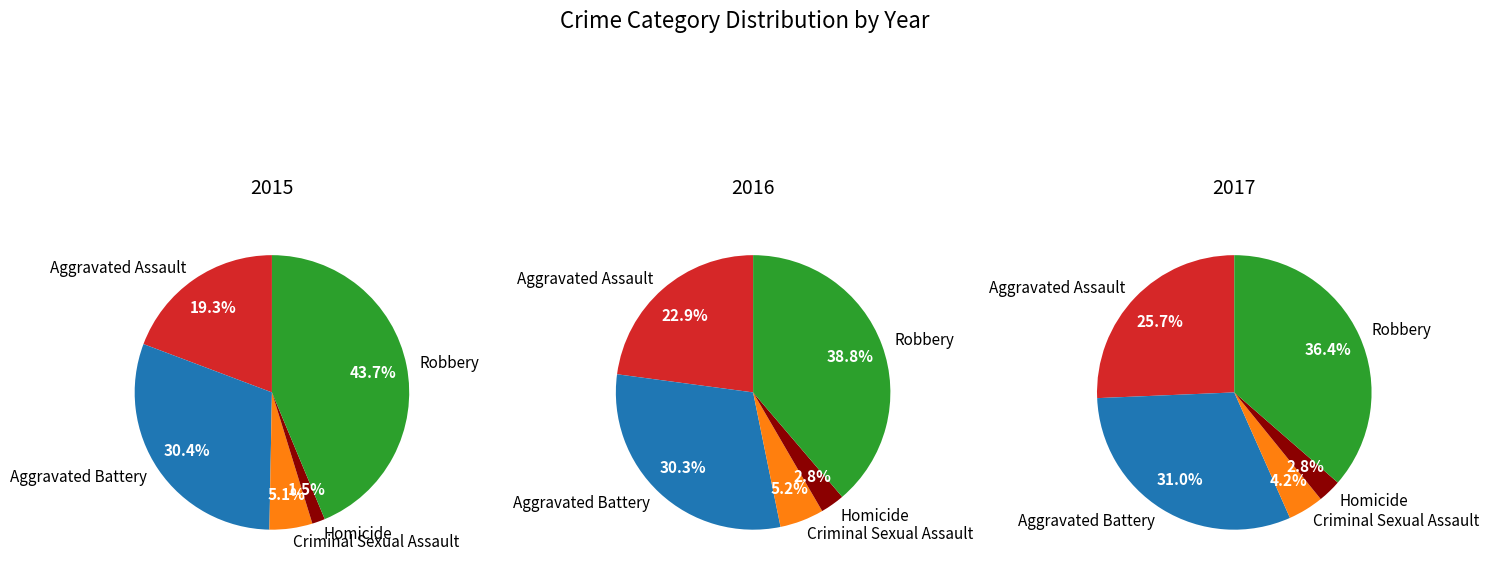

Which category has the smallest portion of the pie?

Homicide